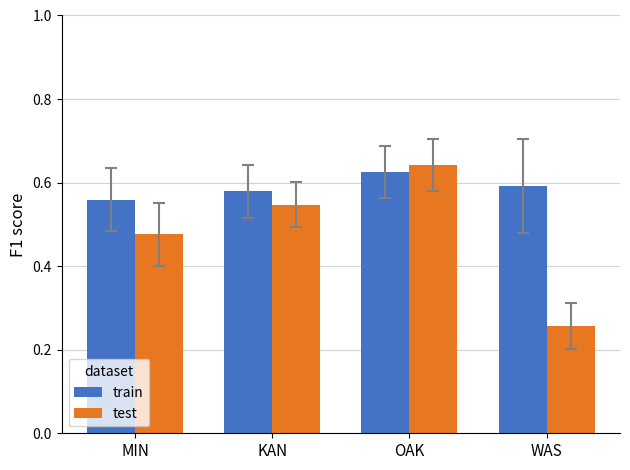

What position from the right is KAN?

3